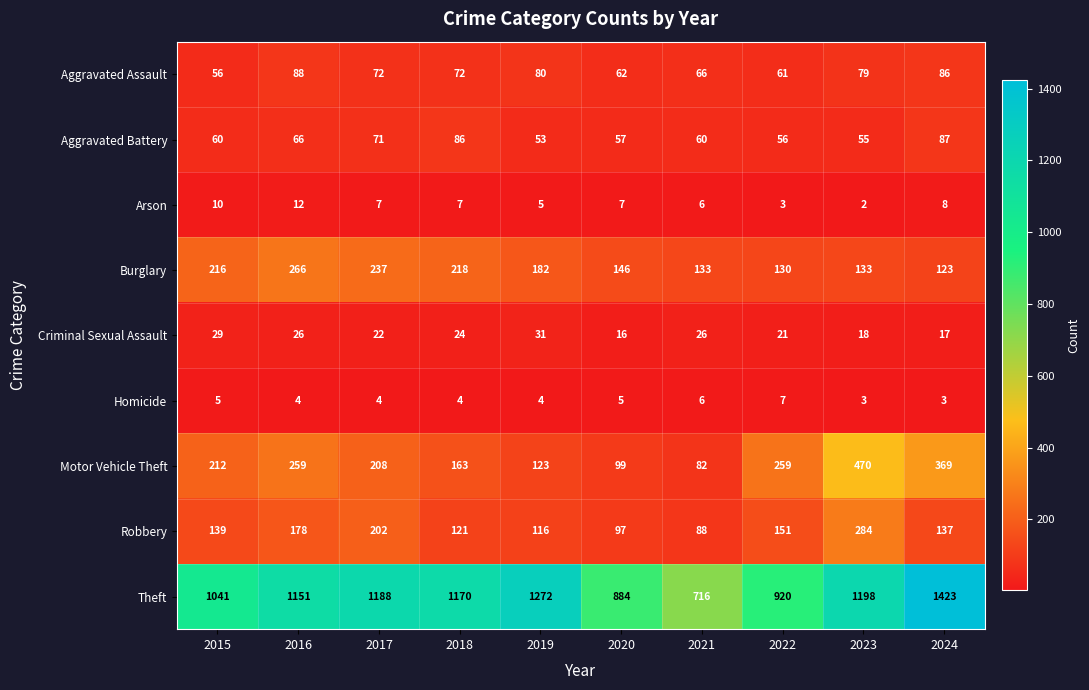

Which series has the largest total across all categories?

Theft